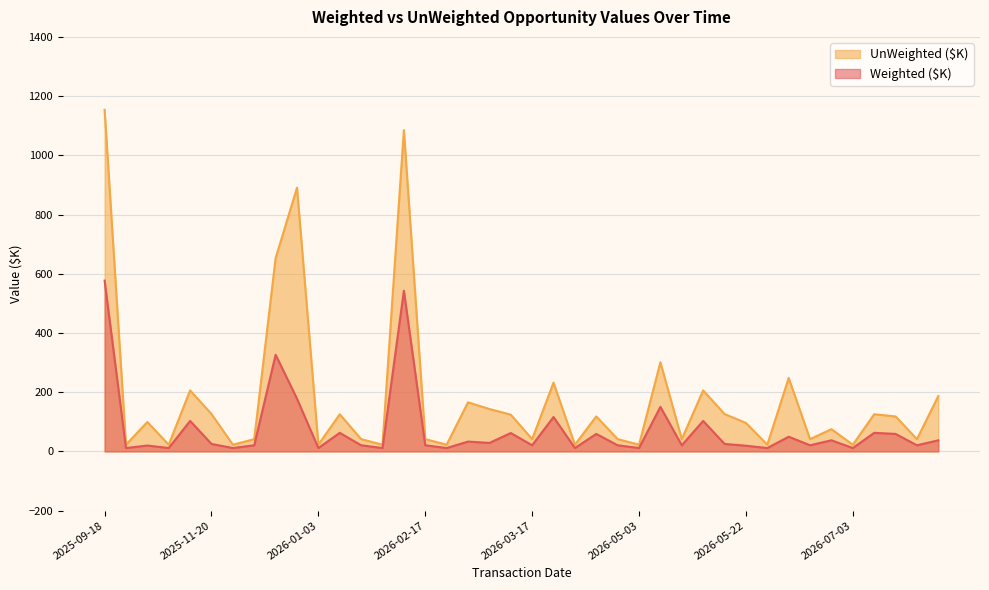

What are all the series names shown in the legend?

UnWeighted ($K), Weighted ($K)